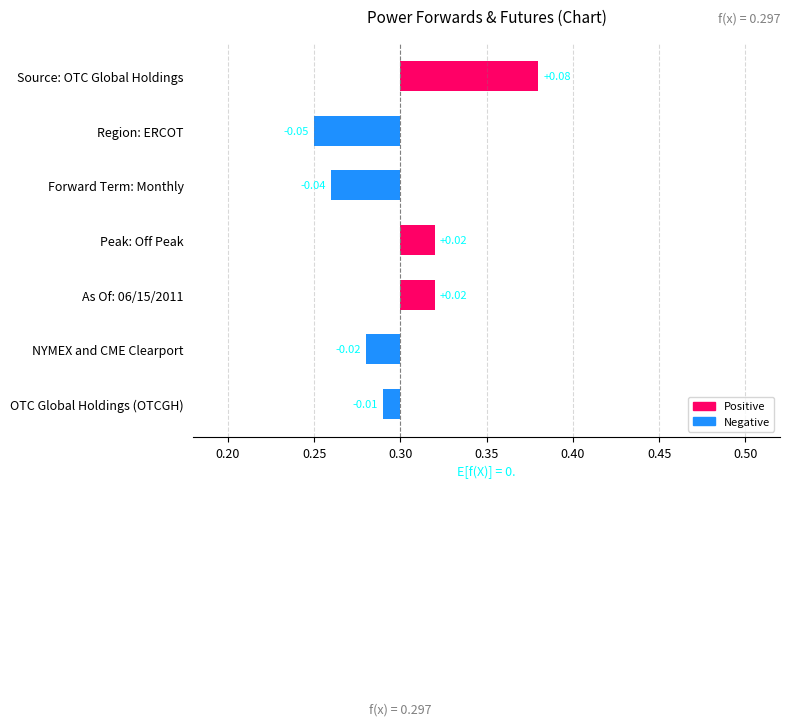

Are the bars grouped side by side (vs. stacked)?

No